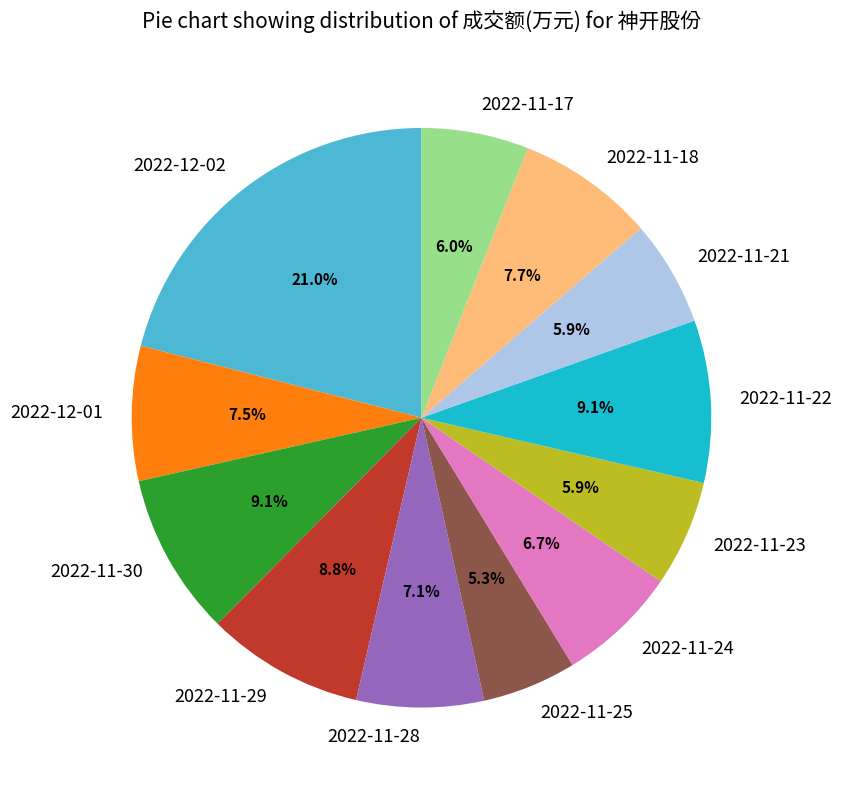

Which slice is the largest?

2022-12-02